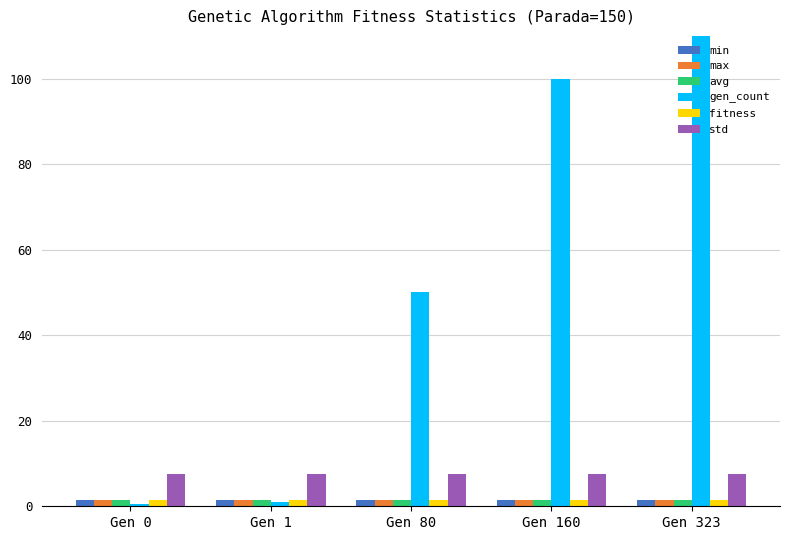

At which label does avg reach its peak?

Gen 0